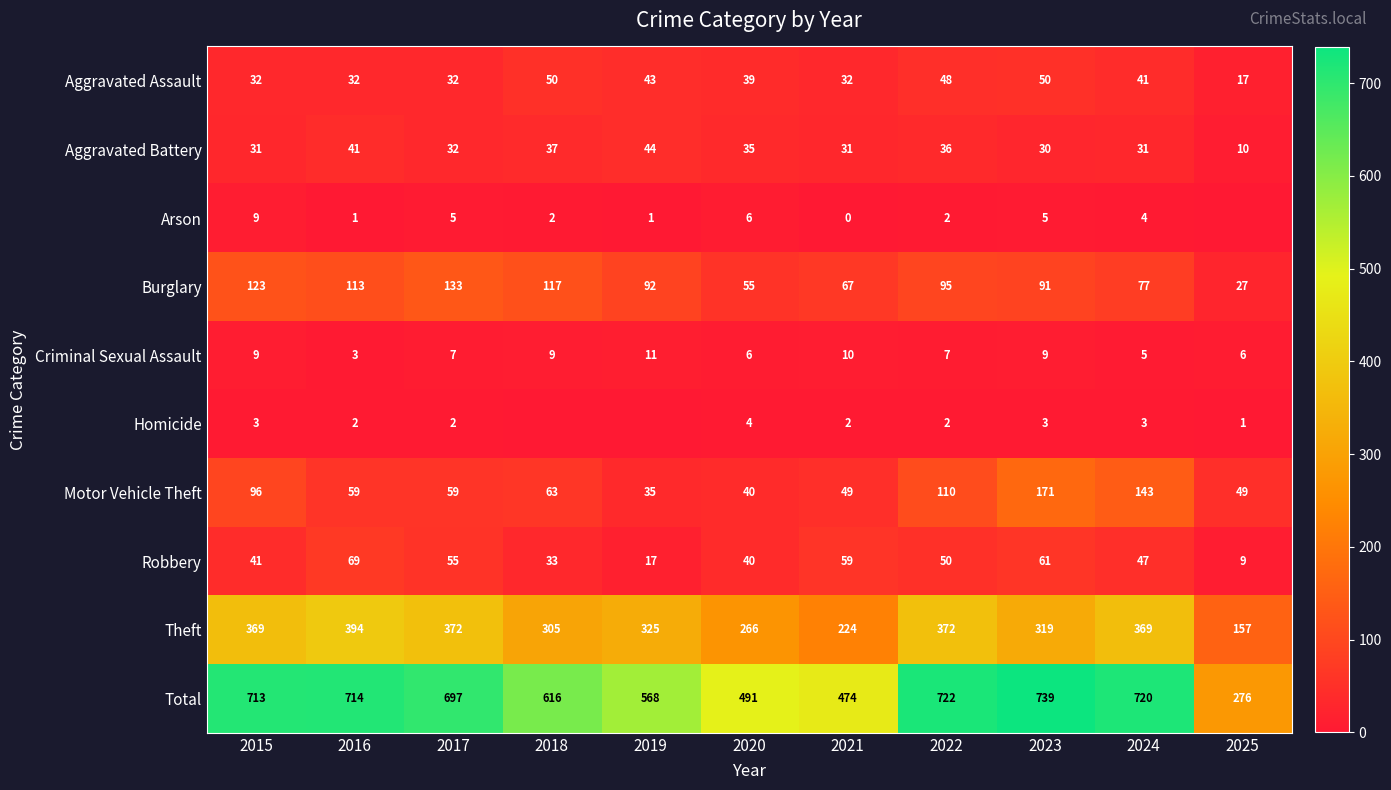

At which label does Criminal Sexual Assault first exceed 7?

2015